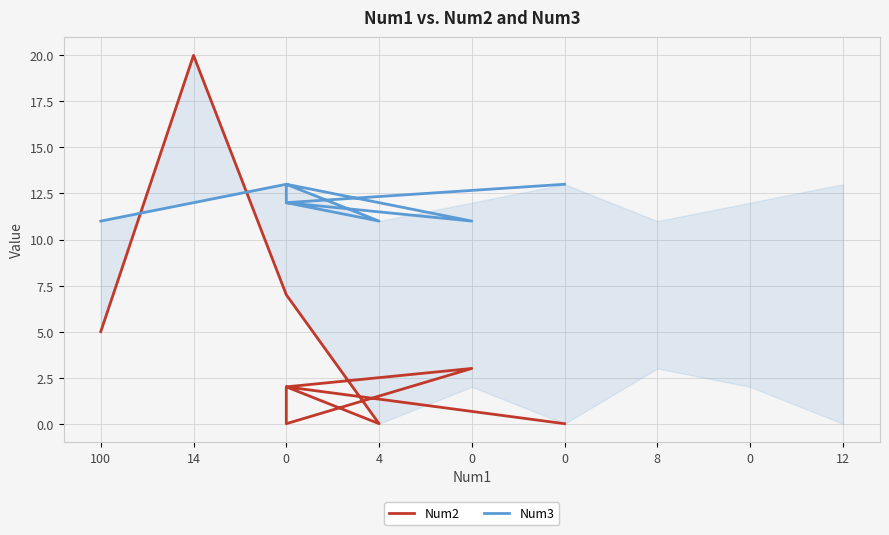

At which category does Num3 reach its first local valley?

4